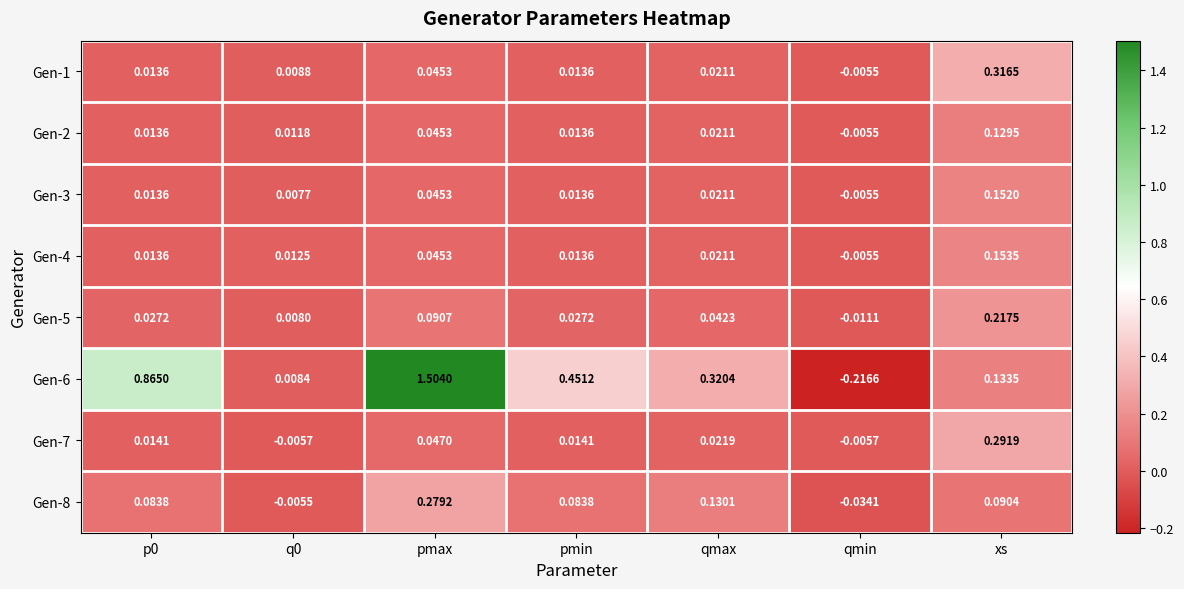

Which series has the largest total across all categories?

Gen-6